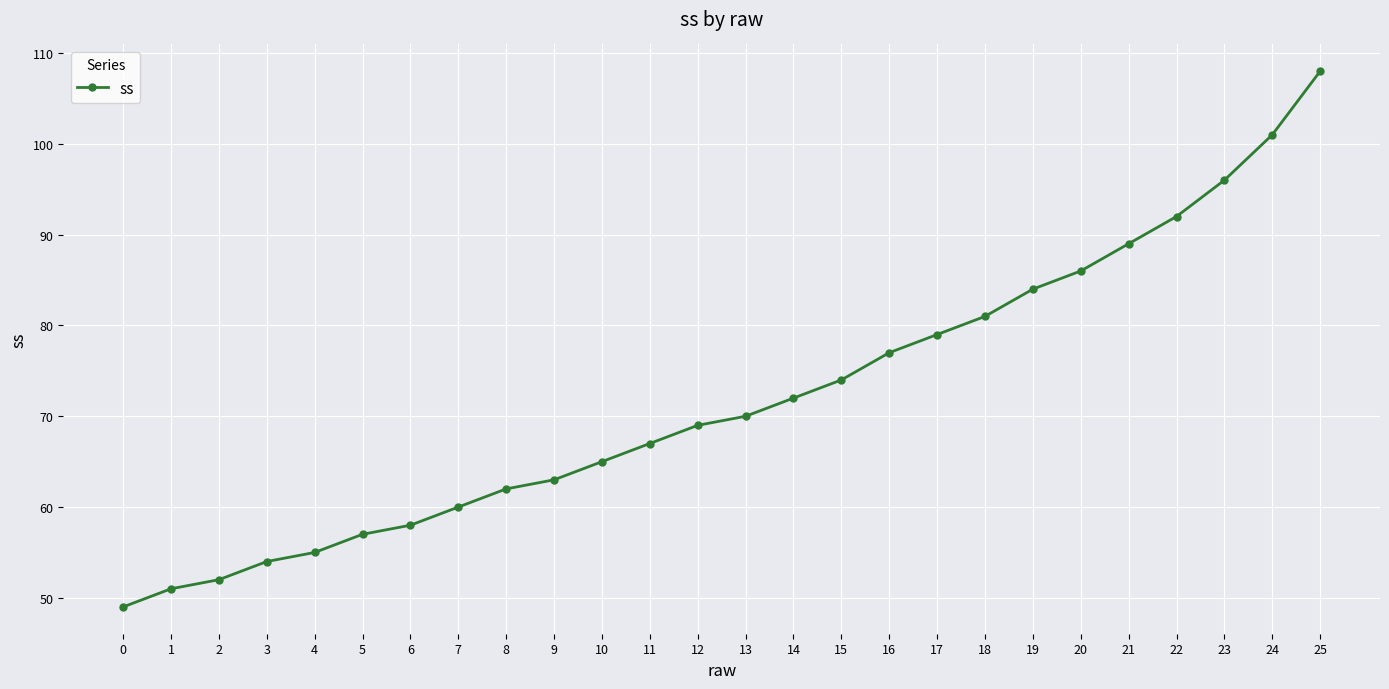

What is the average value?

72